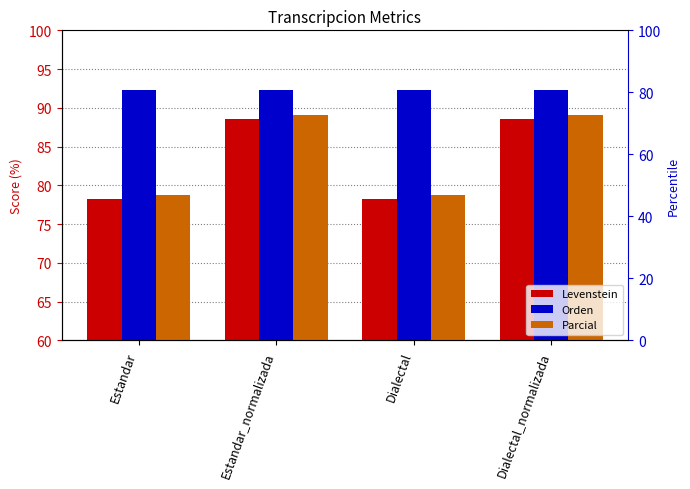

Which has a higher value, Estandar or Dialectal?

Estandar